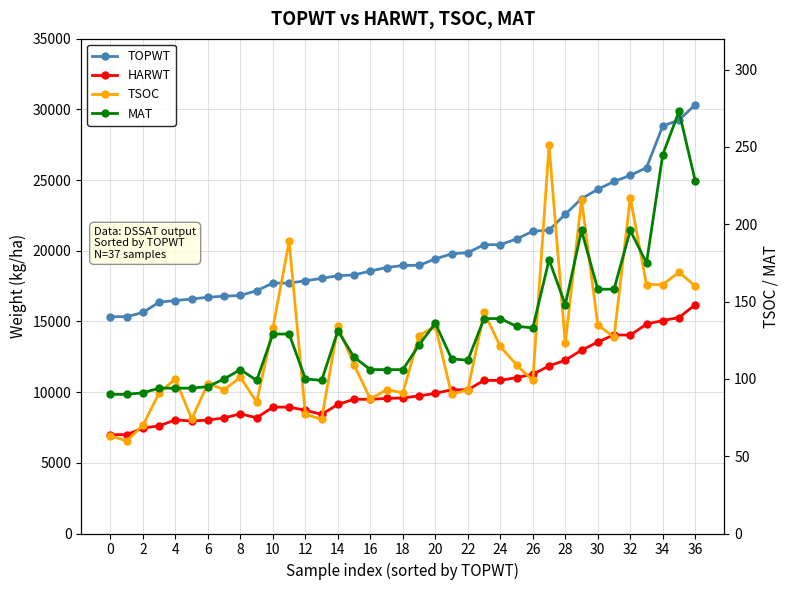

What is the sum of the TSOC values at 0 and 6?

160